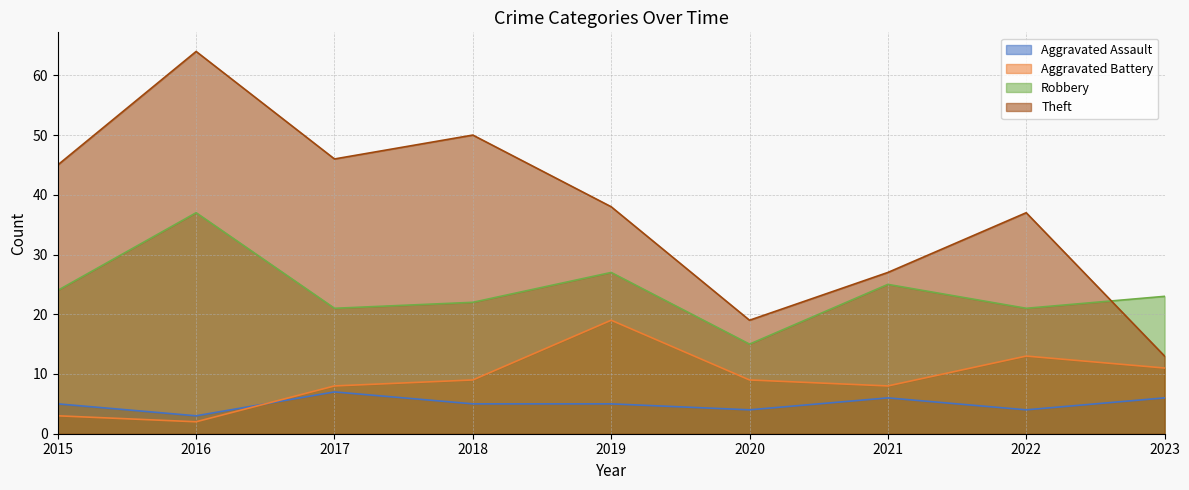

Is it true that Aggravated Assault equals 5 at 2015?

True